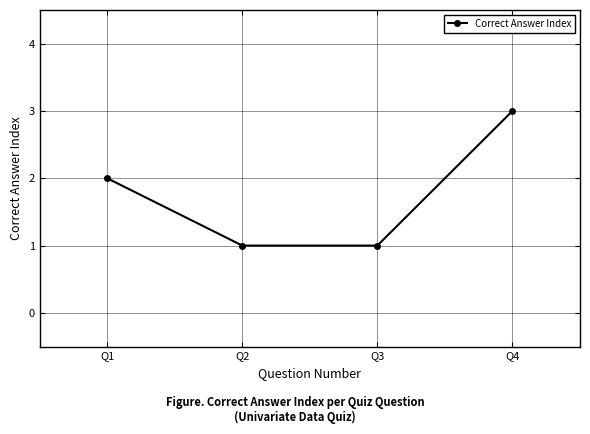

Read the value at Q4.

3